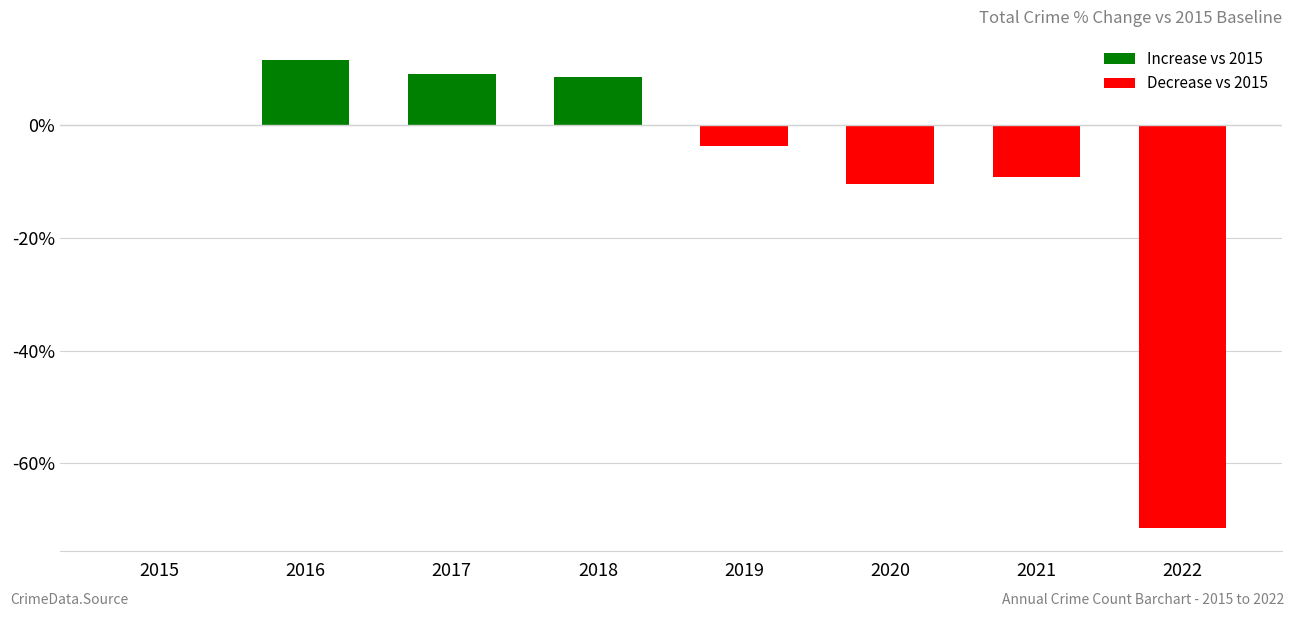

At which category does the chart reach its peak across all series?

2016